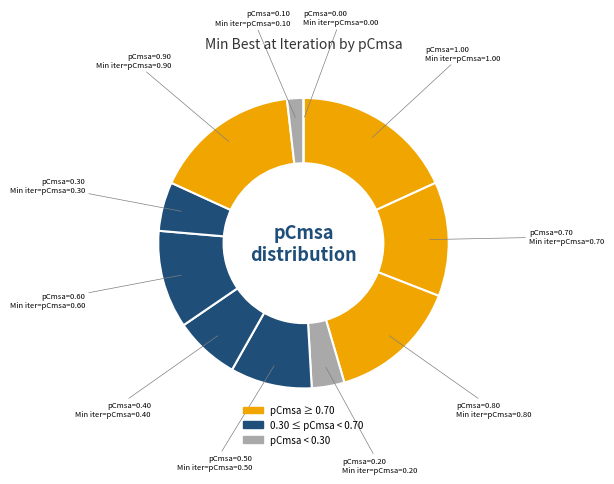

How many slices are in this pie chart?

11